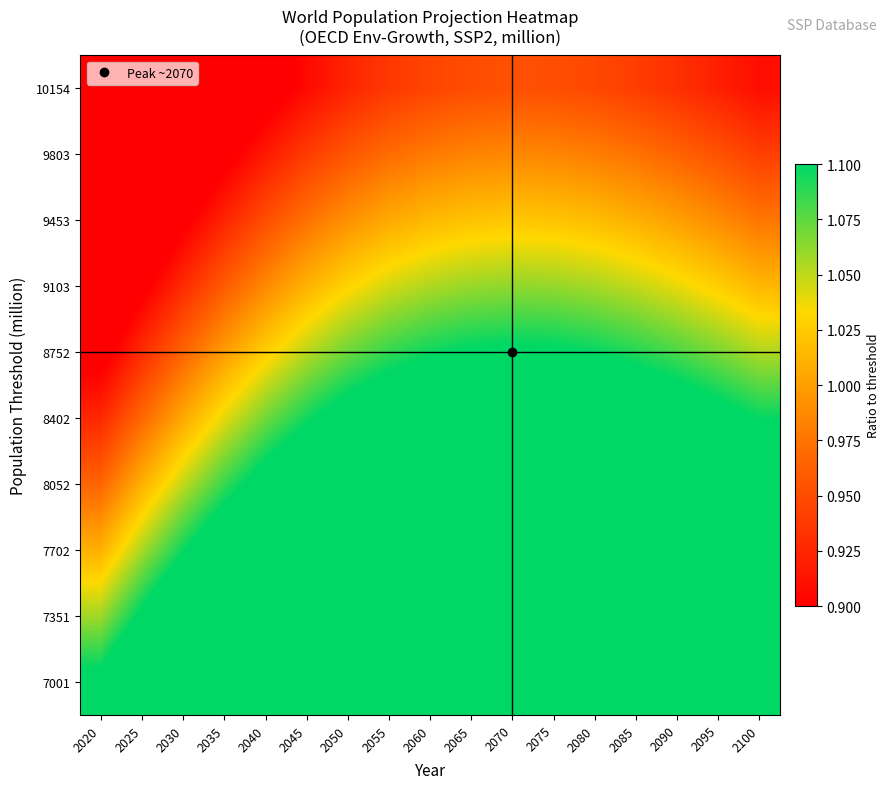

Rank the series at 2045 from lowest to highest value.

10154, 9803, 9453, 9103, 8752, 8402, 8052, 7702, 7351, 7001